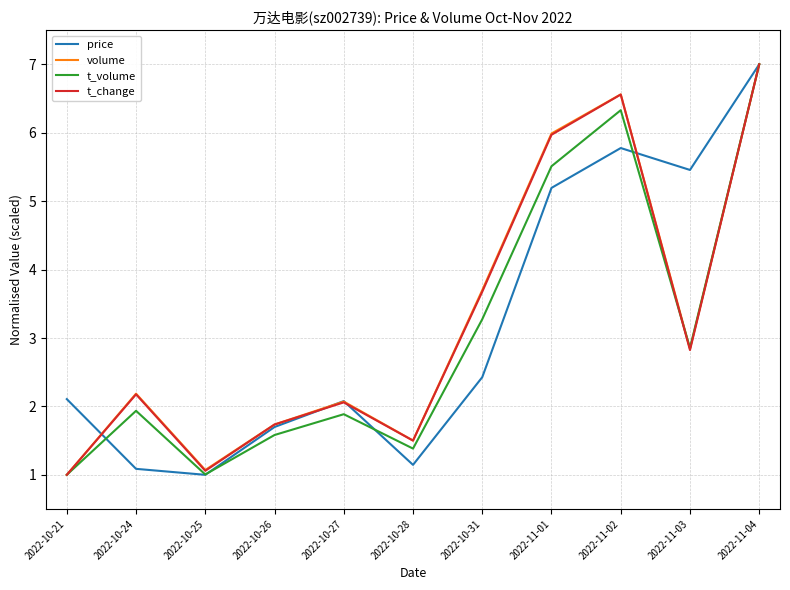

In price, how many points are higher than both neighbors (excluding endpoints)?

2